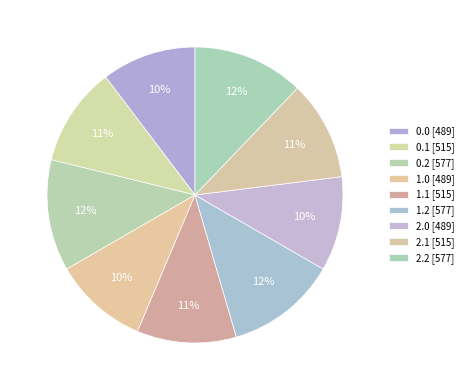

How many slices are in this pie chart?

9